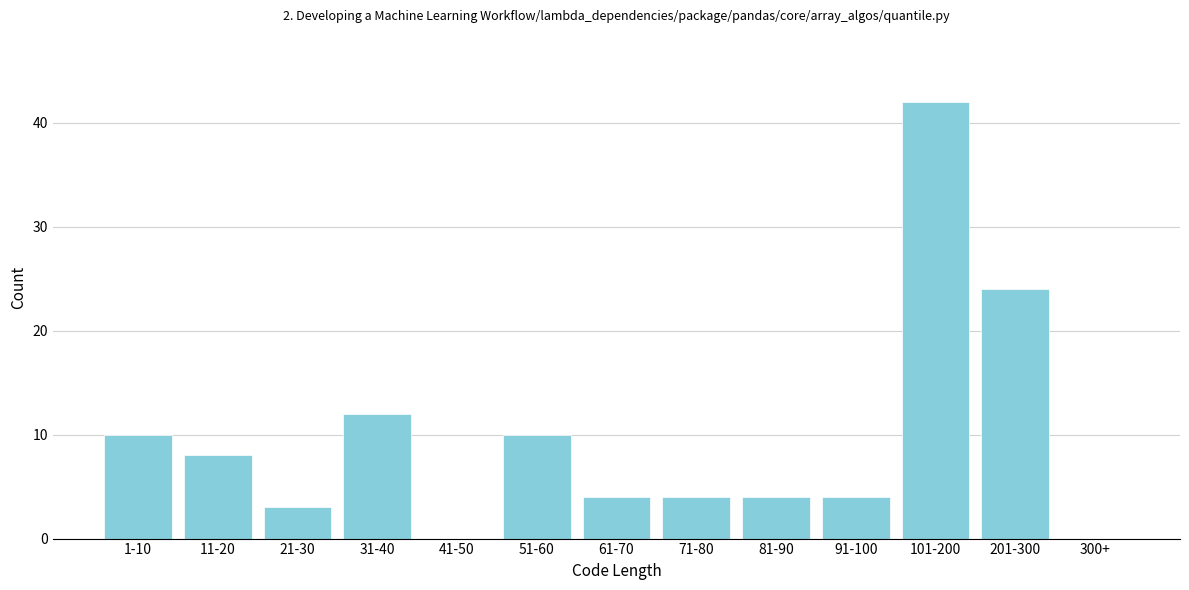

Reading left to right, list all the values displayed in this chart.

1-10=10	11-20=8	21-30=3	31-40=12	41-50=0	51-60=10	61-70=4	71-80=4	81-90=4	91-100=4	101-200=42	201-300=24	300+=0